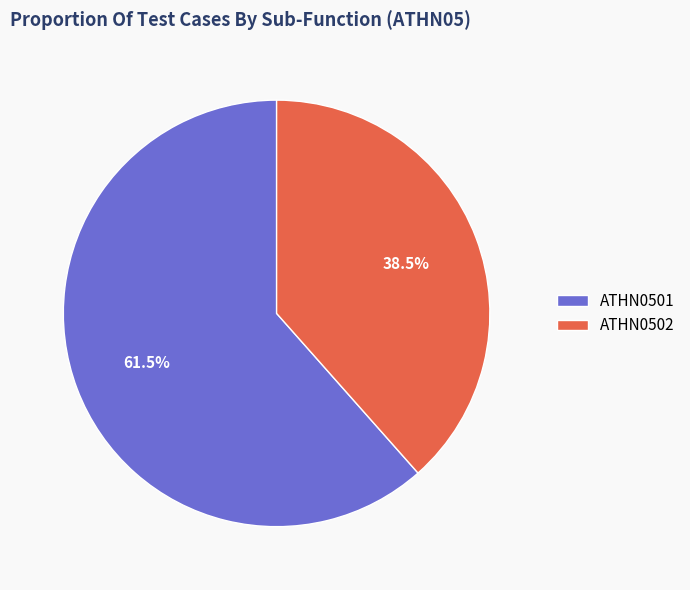

To the nearest percent, what is the average slice percentage?

50%